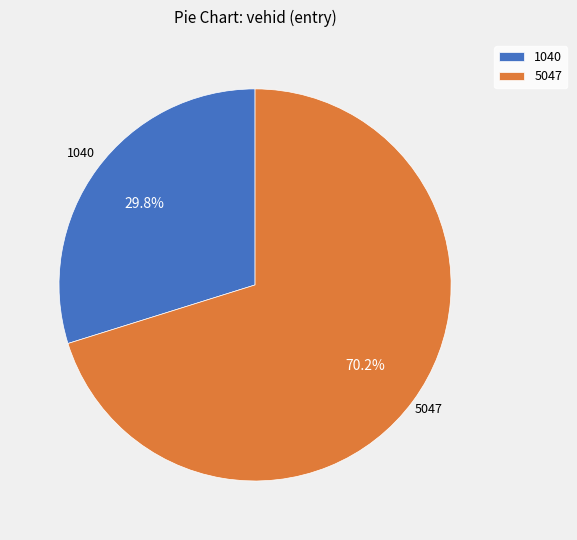

Is it true that 5047 is 85% of the pie?

False